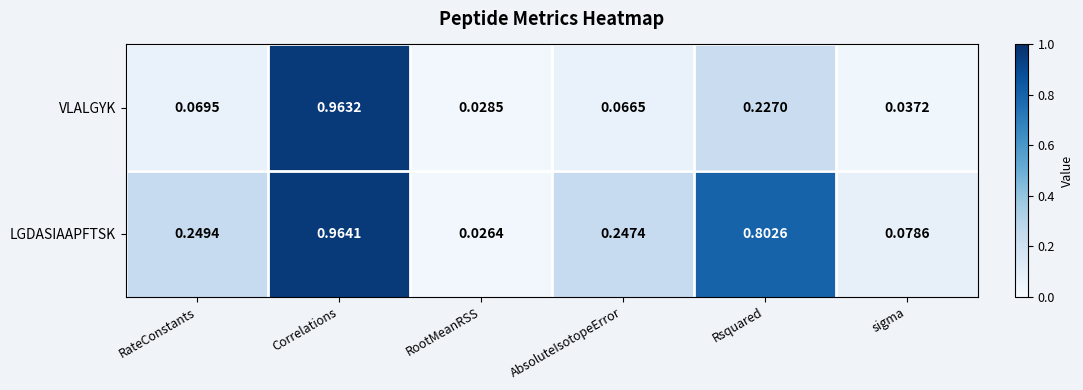

Which series has the largest total across all categories?

LGDASIAAPFTSK